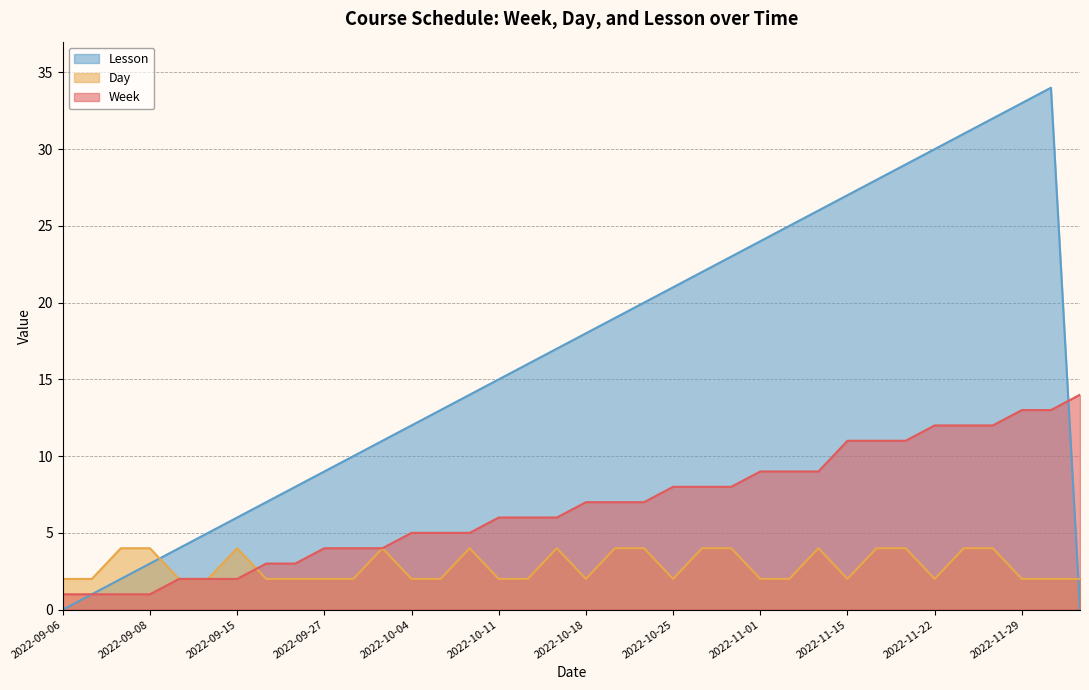

Which series has the largest range (max minus min)?

Lesson